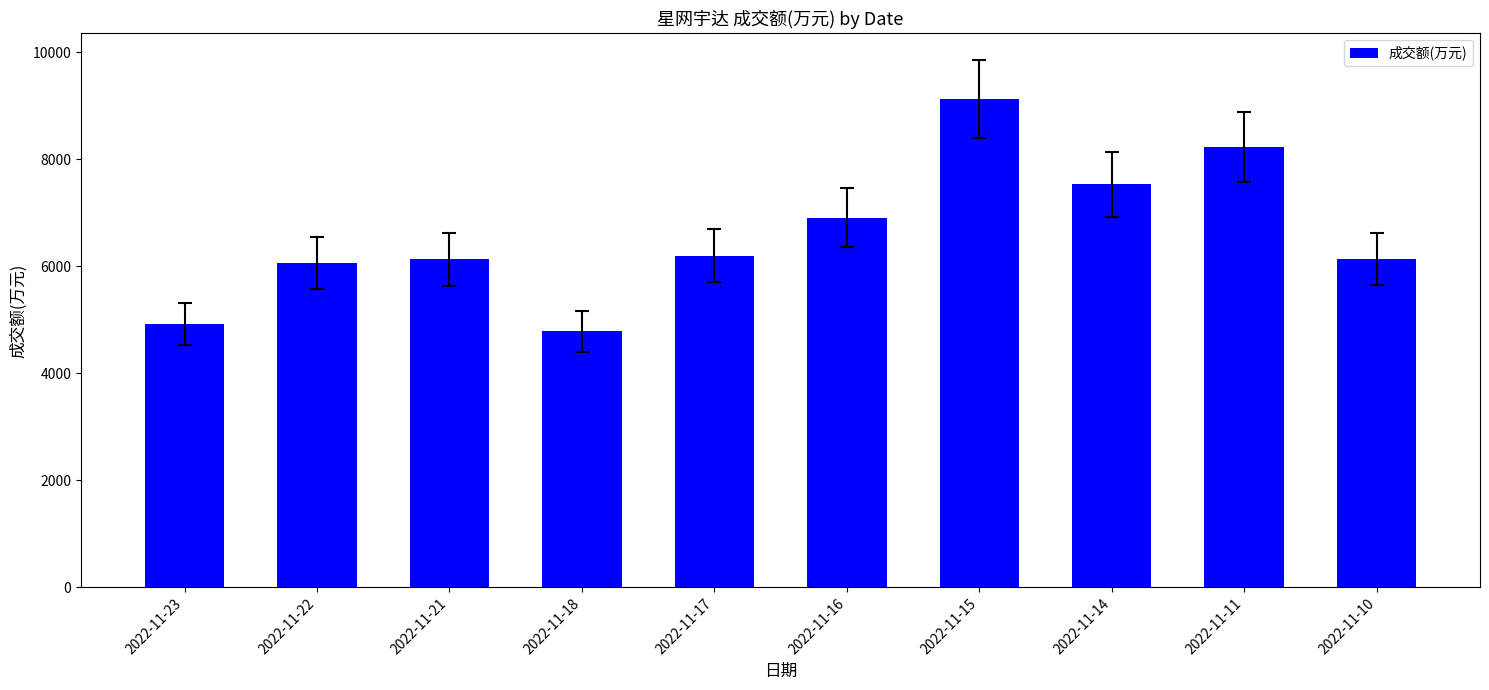

What is the average value?

6601